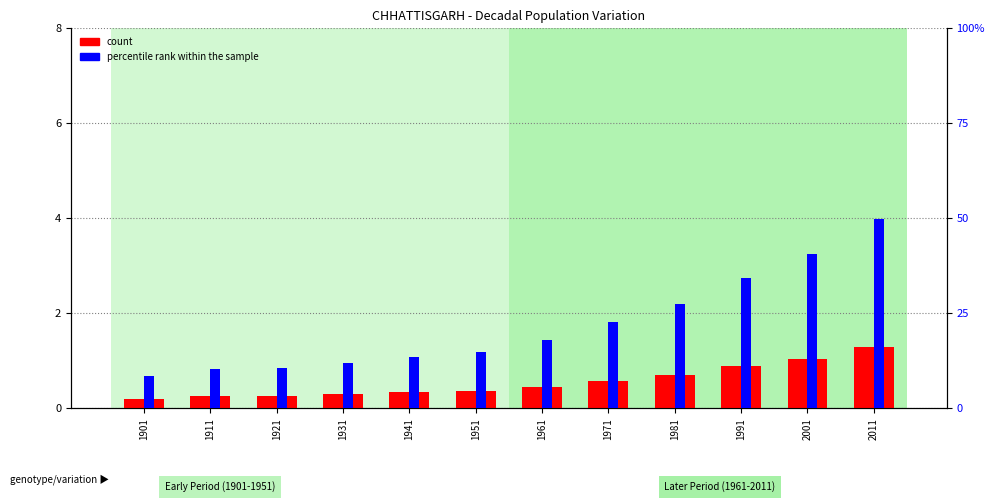

What value does the count series have at 1991?

0.9